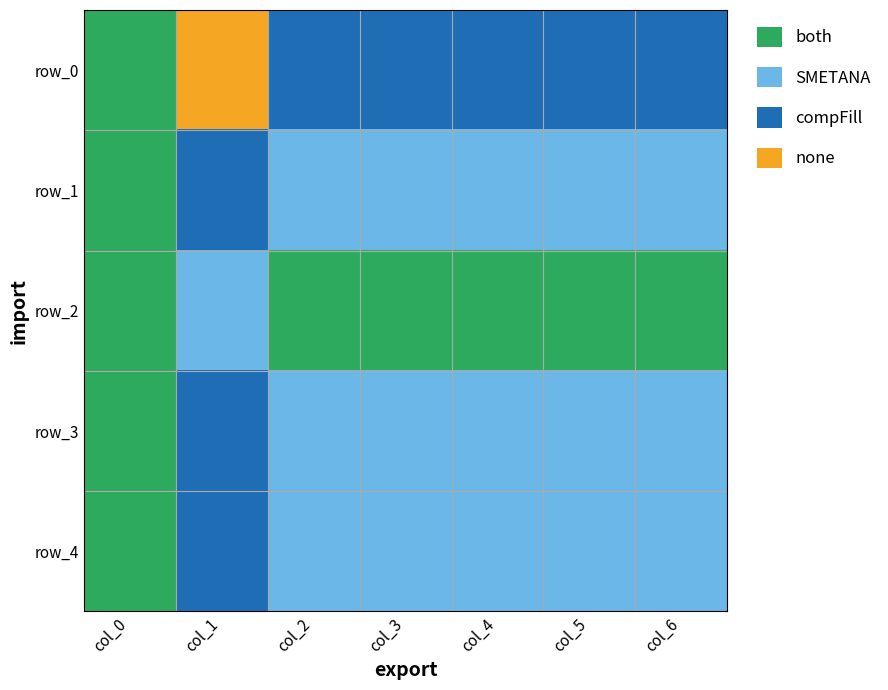

The row_4 series shows 0.8 at col_5. True or false?

True